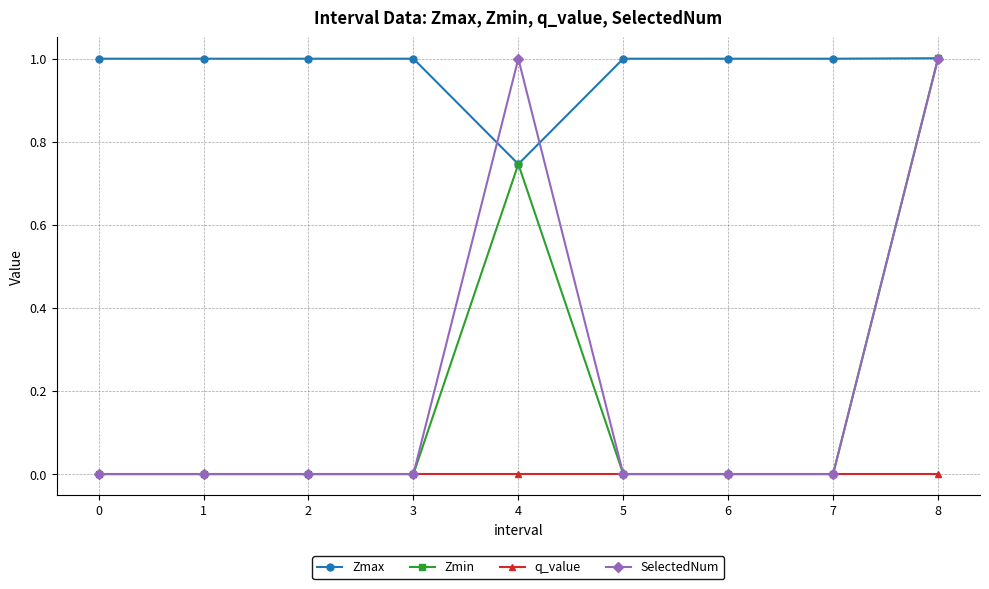

The value of Zmin at 8 is 1.0. True or false?

True